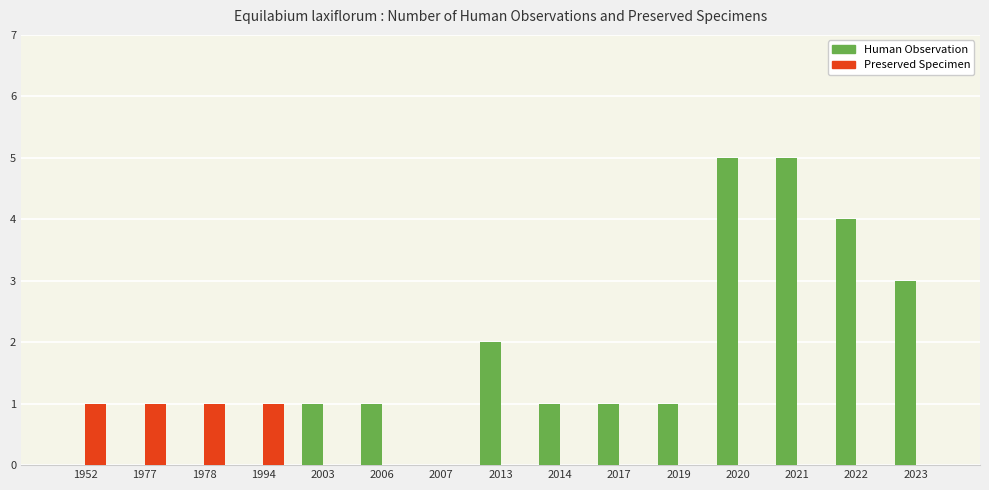

Reading left to right, what are all the values shown in this chart?

Human Observation: 0	0	0	0	1	1	0	2	1	1	1	5	5	4	3
Preserved Specimen: 1	1	1	1	0	0	0	0	0	0	0	0	0	0	0